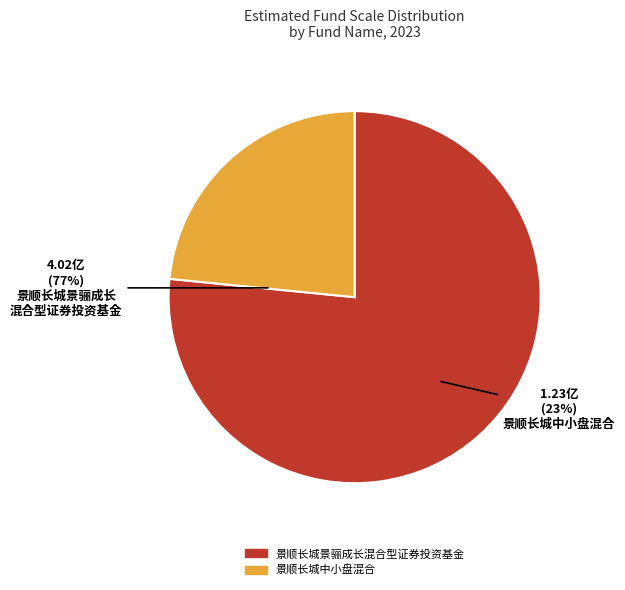

How many slices are in this pie chart?

2